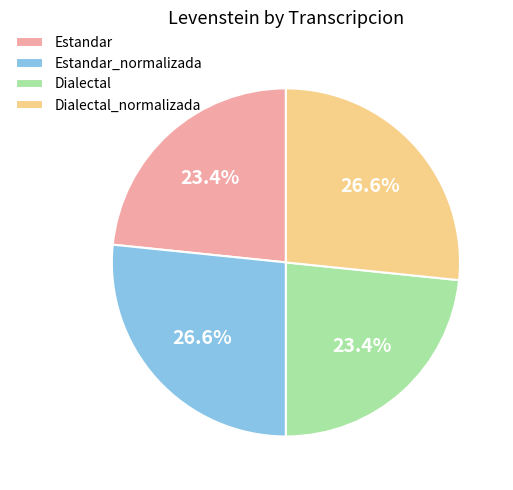

What percentage is NOT represented by Estandar_normalizada?

73.4%